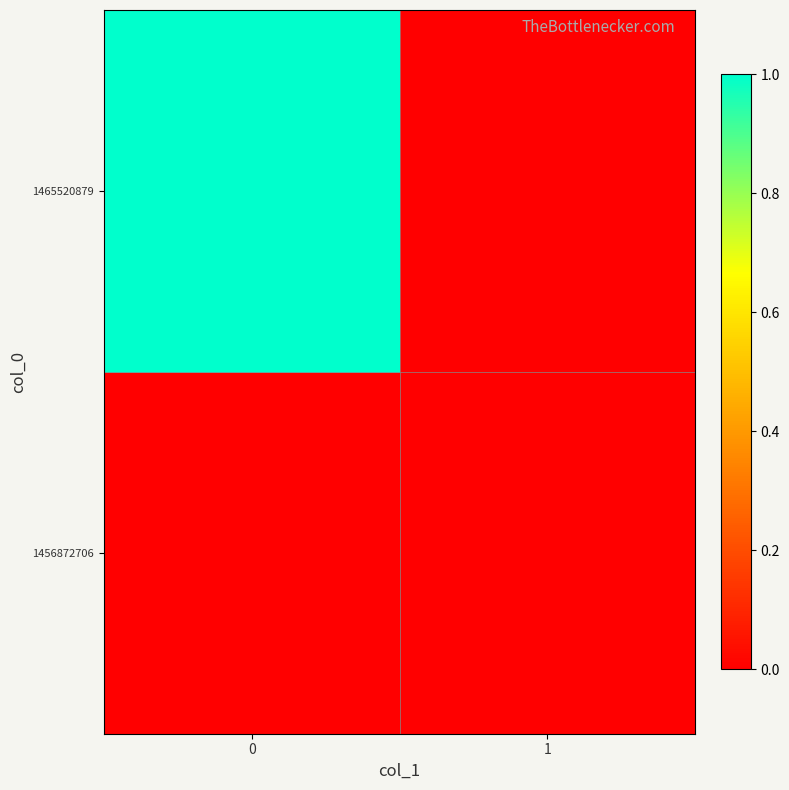

Count the number of categories in the chart.

2